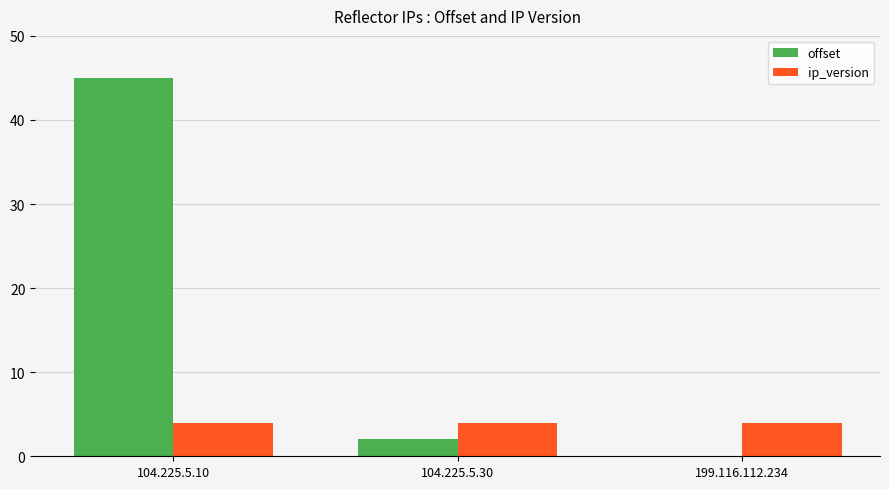

Are the bars grouped side by side (vs. stacked)?

Yes